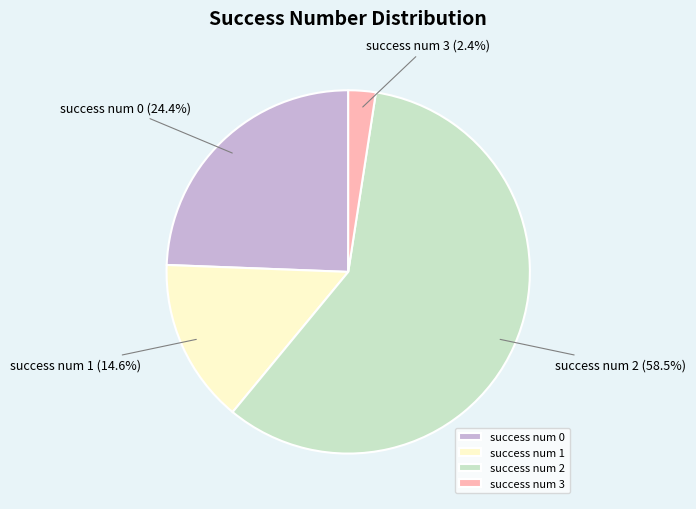

How much of the chart is everything except success num 0?

75.6%